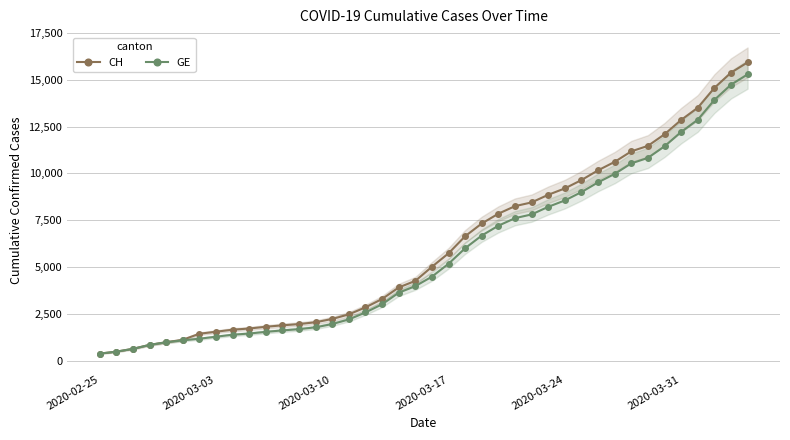

Reading left to right, list all the values displayed in this chart.

CH: 375	479	630	840	981	1113	1436	1544	1652	1715	1809	1885	1952	2051	2226	2472	2845	3291	3908	4259	5012	5731	6644	7323	7847	8249	8449	8855	9196	9642	10162	10613	11175	11467	12086	12852	13505	14561	15375	15926
GE: 375	479	630	840	981	1083	1171	1278	1384	1447	1538	1614	1681	1780	1955	2201	2574	3010	3627	3978	4485	5174	6002	6681	7205	7607	7807	8213	8554	9000	9520	9971	10533	10825	11444	12210	12863	13919	14733	15284